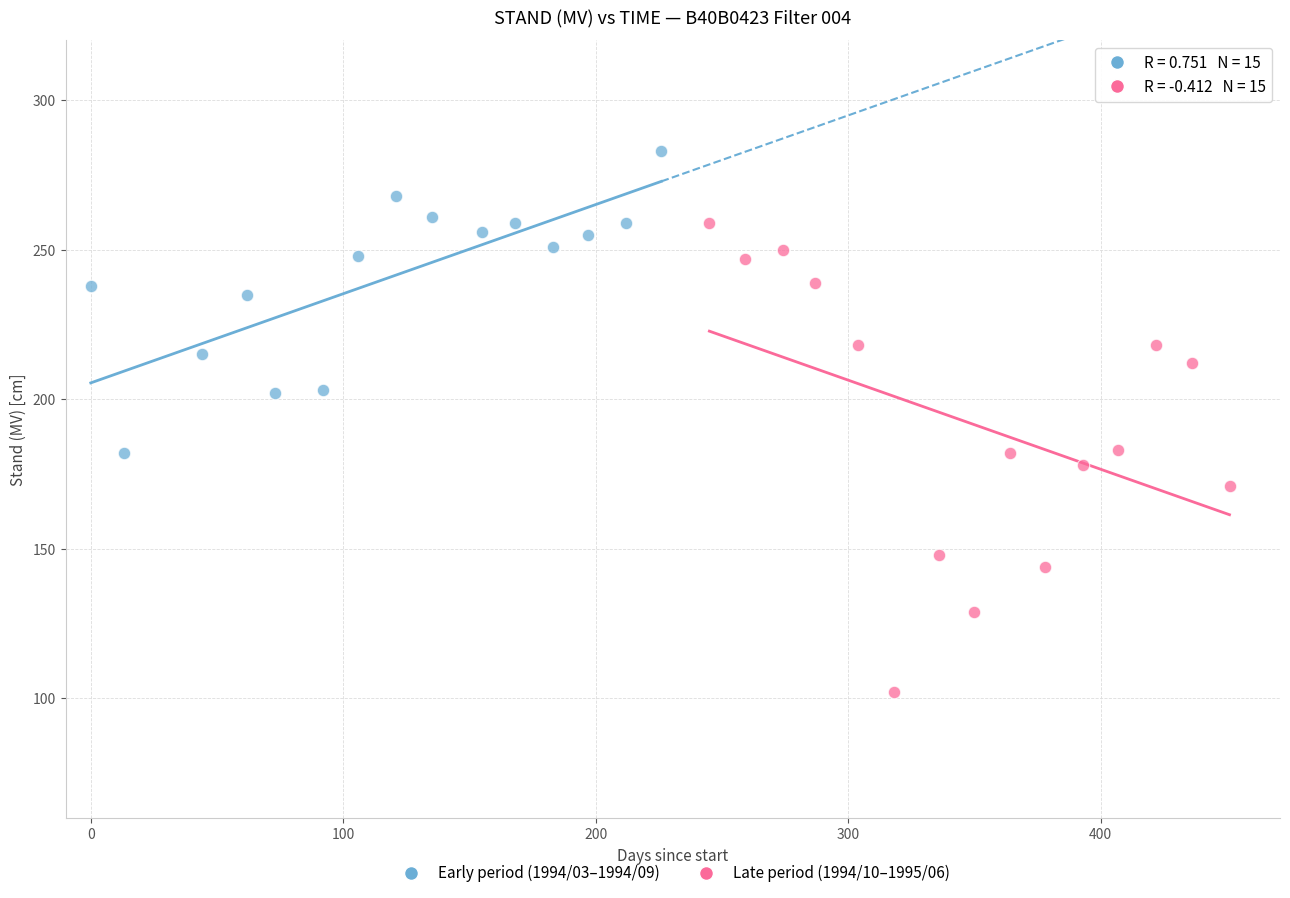

What are all the series names shown in the legend?

Early period (1994/03–1994/09), Late period (1994/10–1995/06)